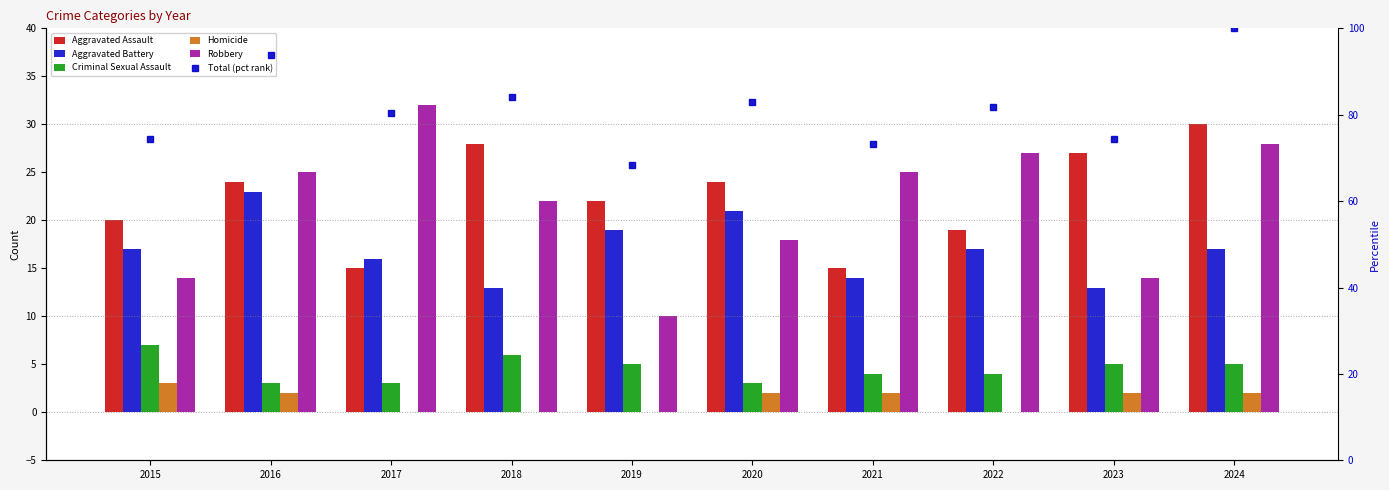

The value of Criminal Sexual Assault at 2024 is 7.6. True or false?

False